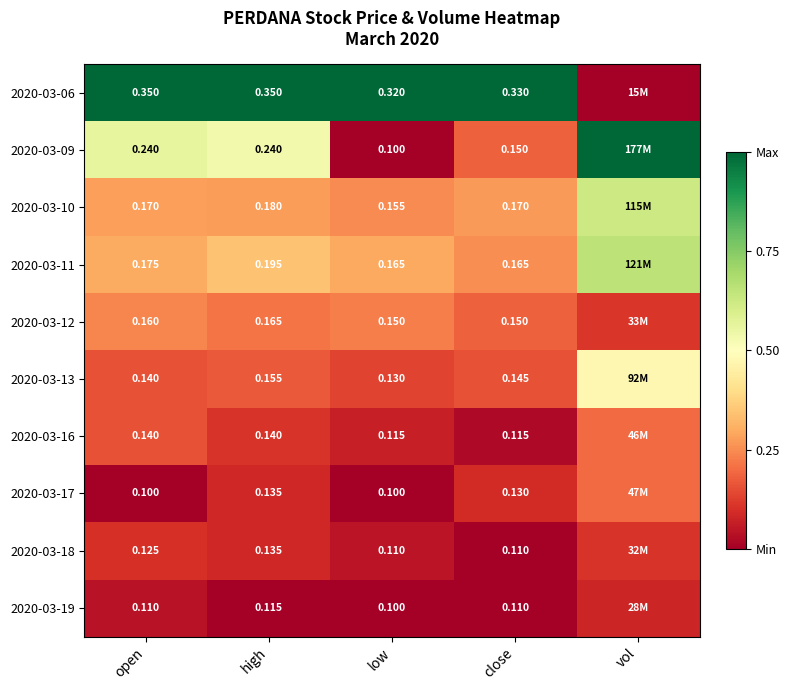

Is the value of 2020-03-17 at open greater than the value of 2020-03-19 at high?

No